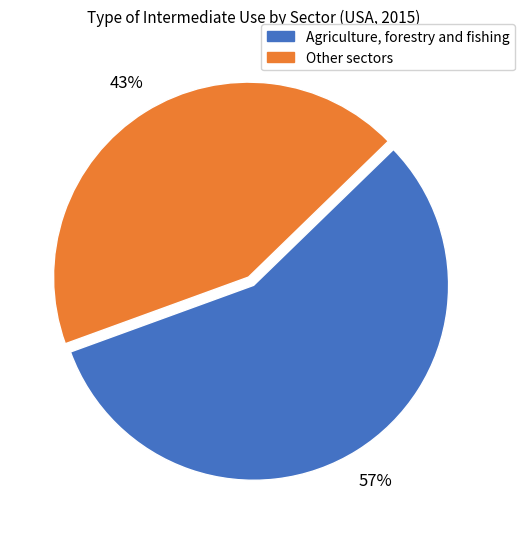

Rank the categories by value from lowest to highest.

Other sectors, Agriculture, forestry and fishing